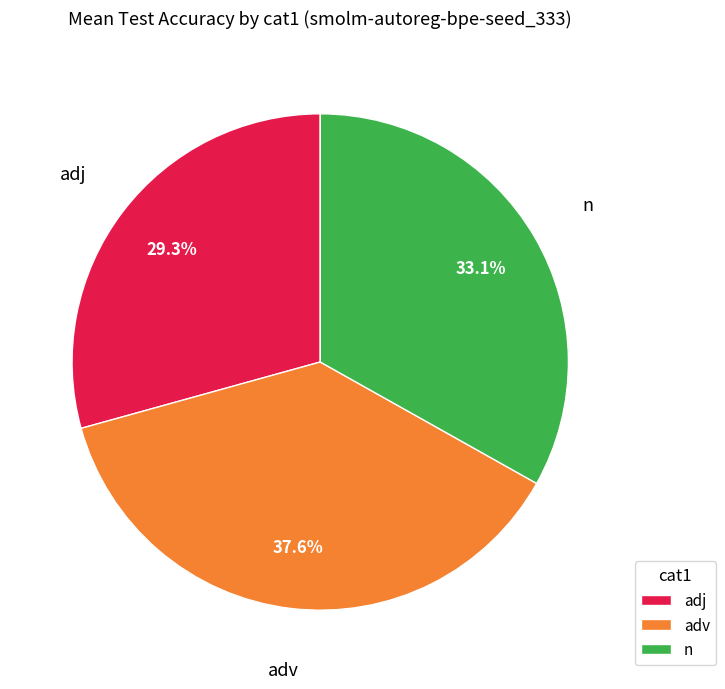

The n slice represents 41% of the pie. True or false?

False